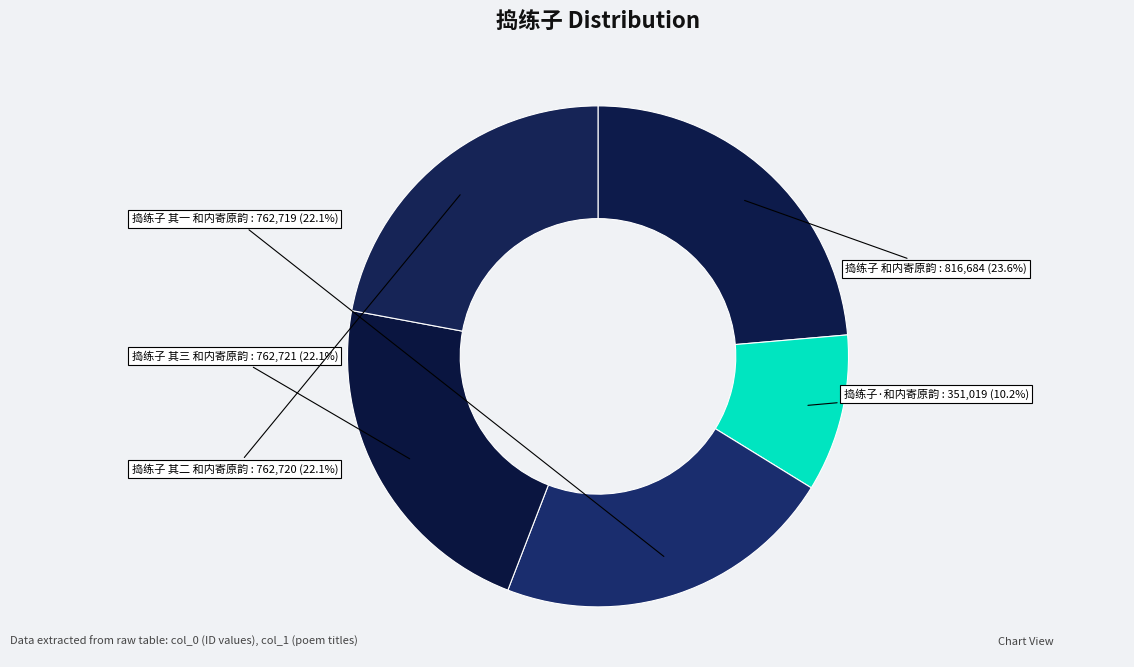

To the nearest percent, what percentage of the pie is 捣练子 和内寄原韵?

24%